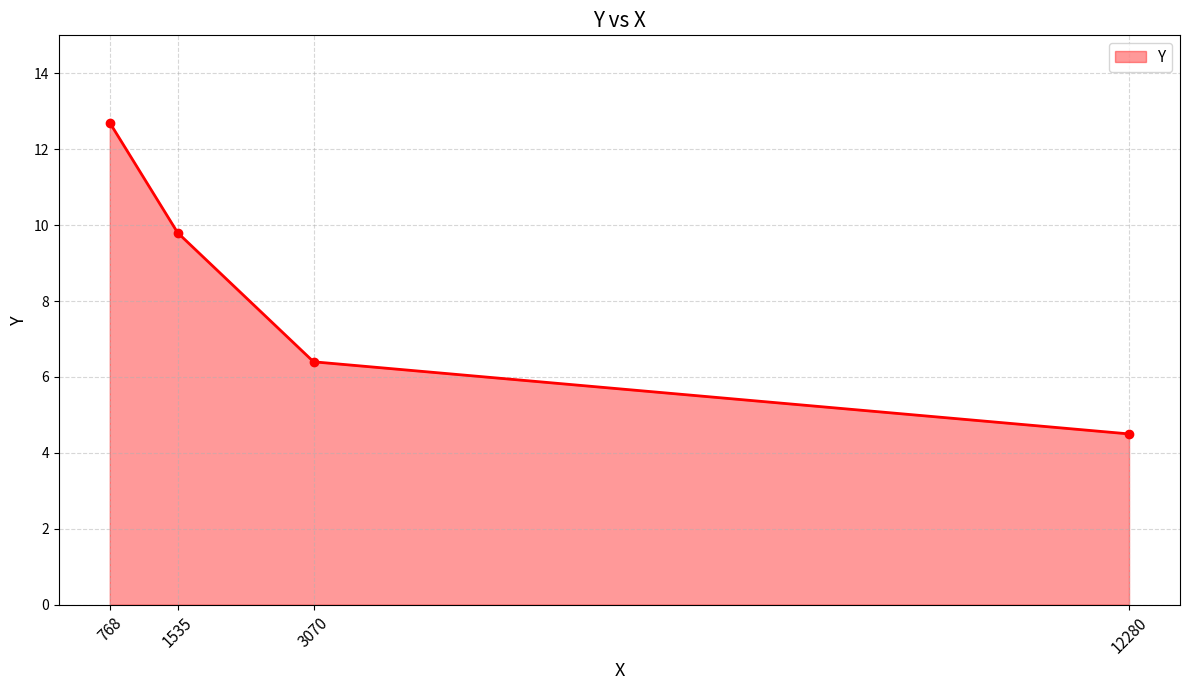

What is the value of the 4th point from the left?

4.5